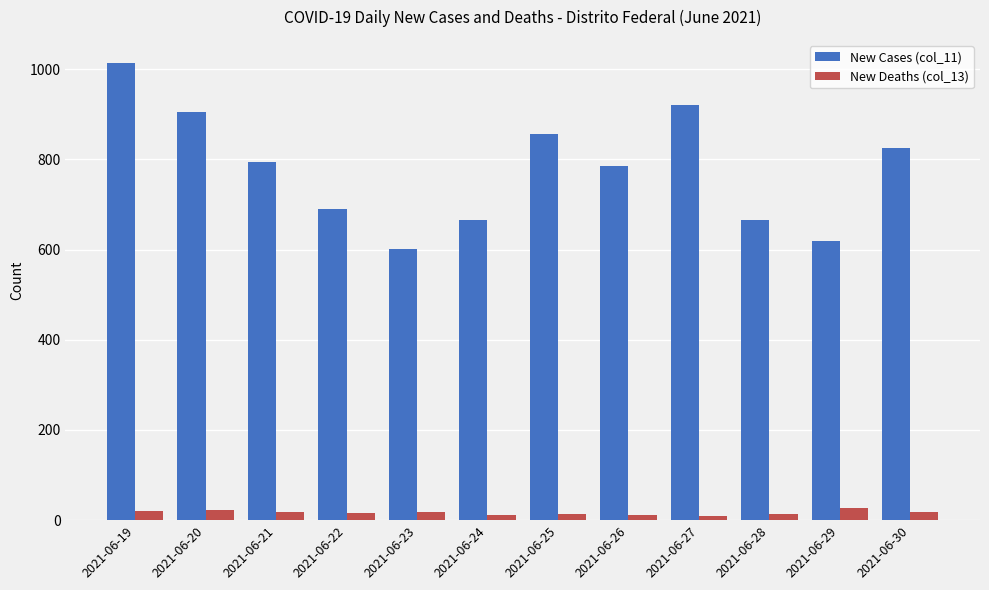

Rank the series by their maximum value, from highest to lowest.

New Cases (col_11), New Deaths (col_13)